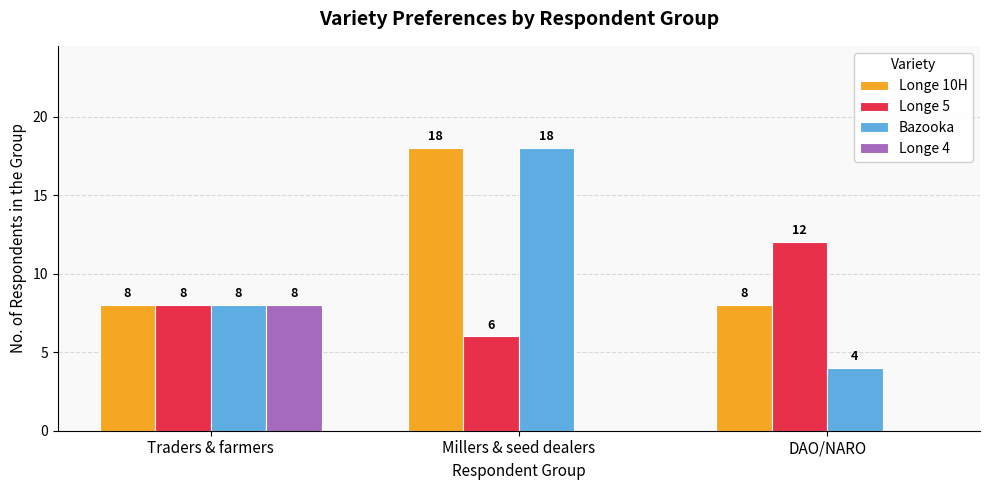

Which series changed the most between Millers & seed dealers and DAO/NARO?

Bazooka